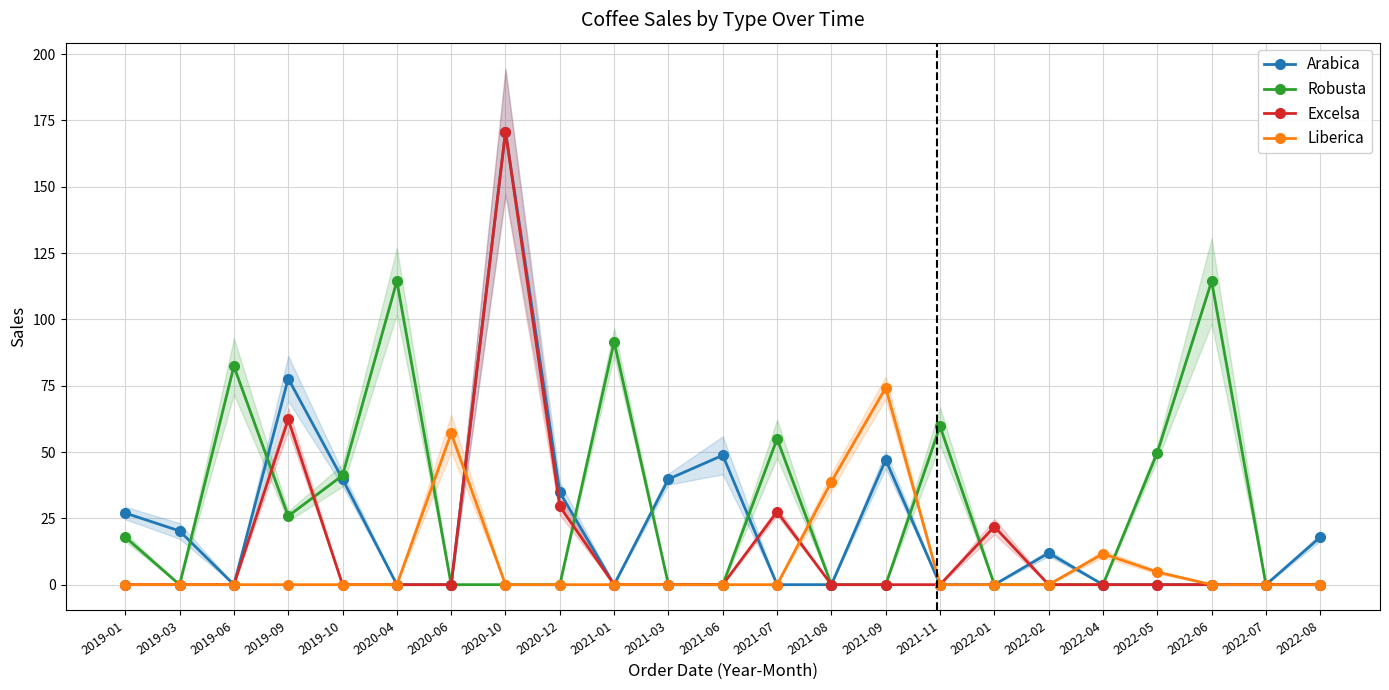

The Liberica series shows 51.0 at 2021-03. True or false?

False